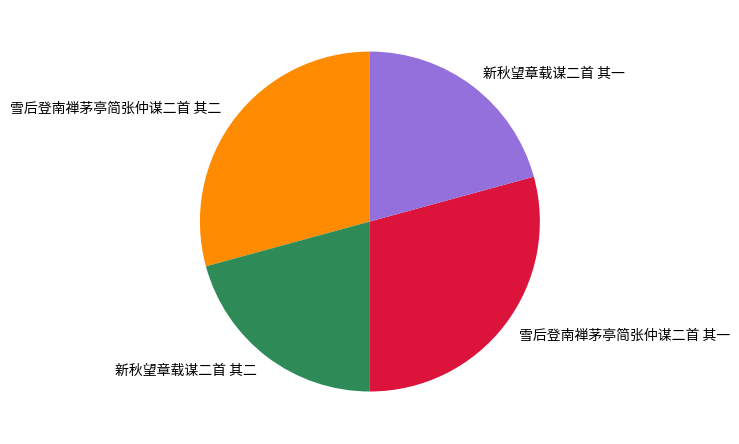

The 雪后登南禅茅亭简张仲谋二首 其一 slice represents 29% of the pie. True or false?

True